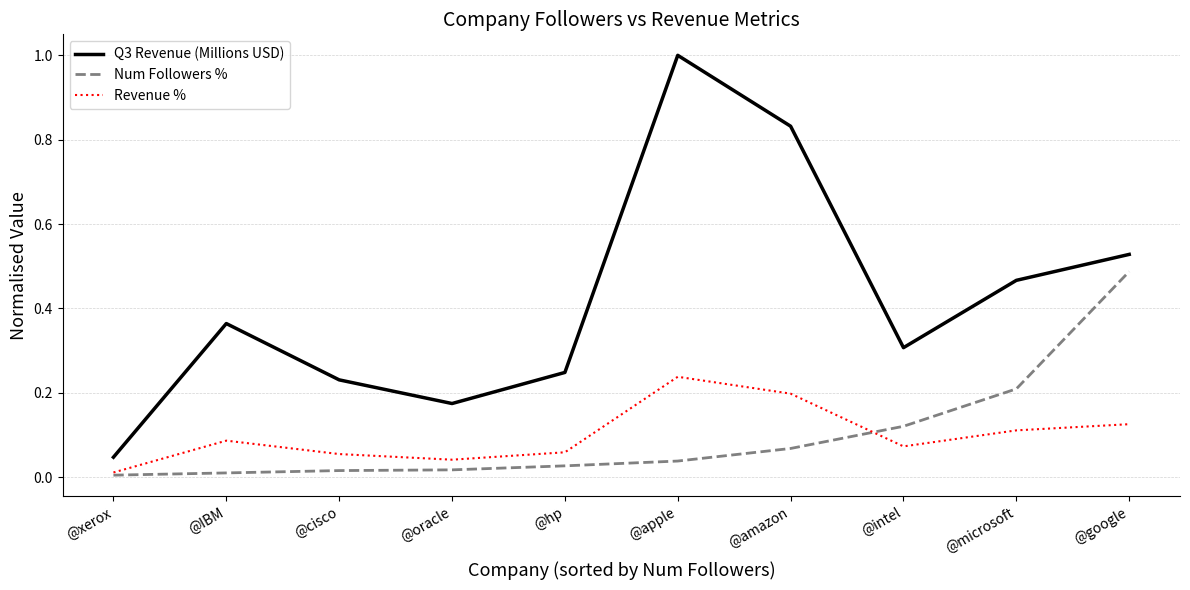

In Q3 Revenue (Millions USD), how many points are lower than both neighbors (excluding endpoints)?

2